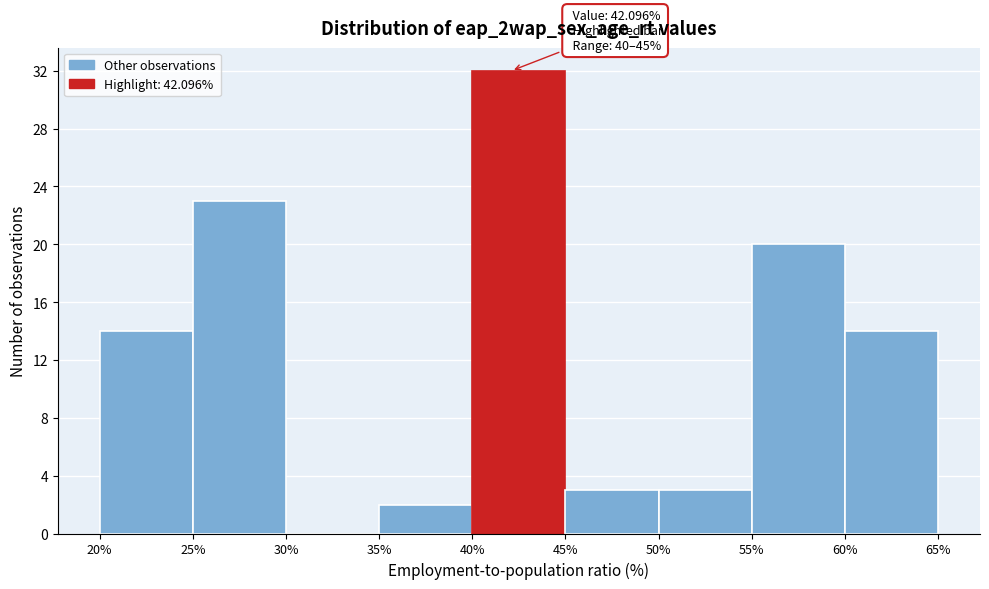

Which range on the x-axis has the tallest bar?

40% to 45%